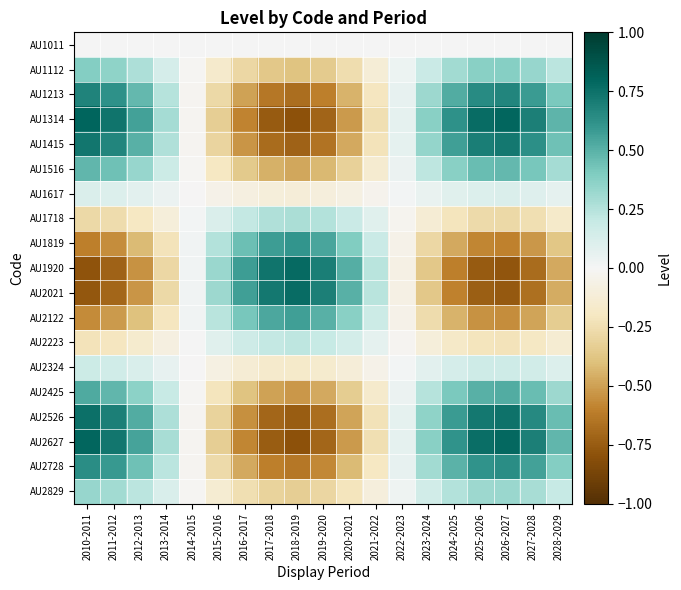

What is the greatest value displayed?

0.8